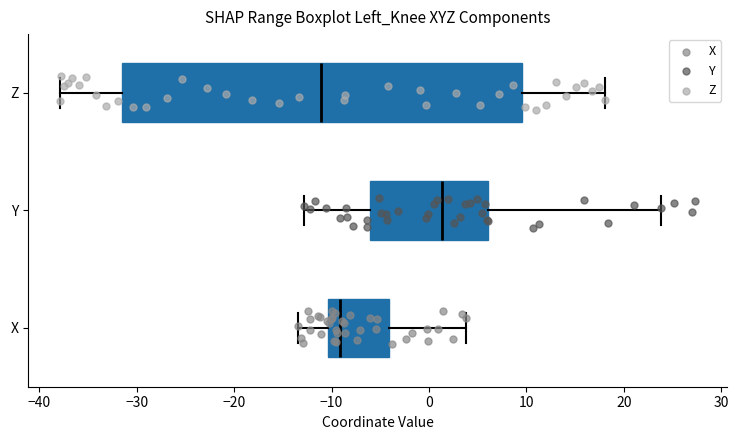

Which box's median line is the furthest to the right?

Y